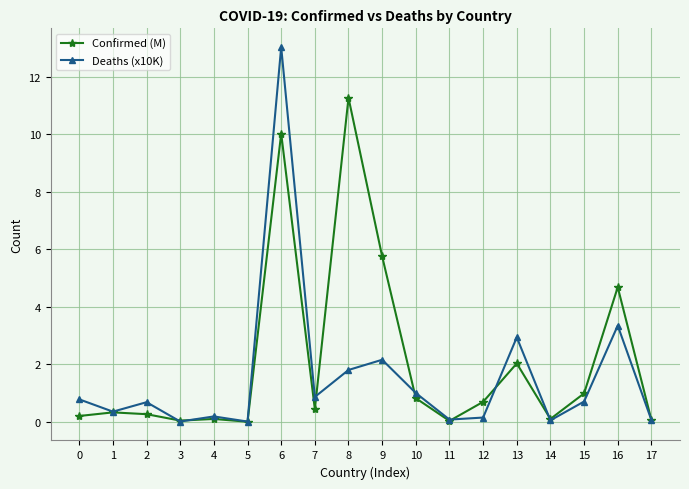

Count the number of categories in the chart.

18